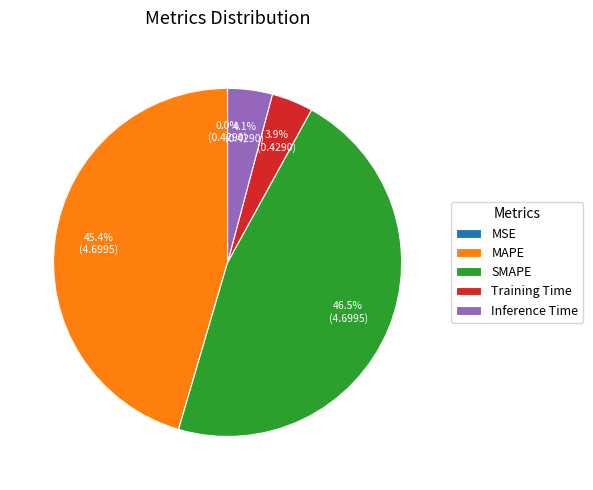

What is the ratio of the value at SMAPE to the value at MAPE?

1.0